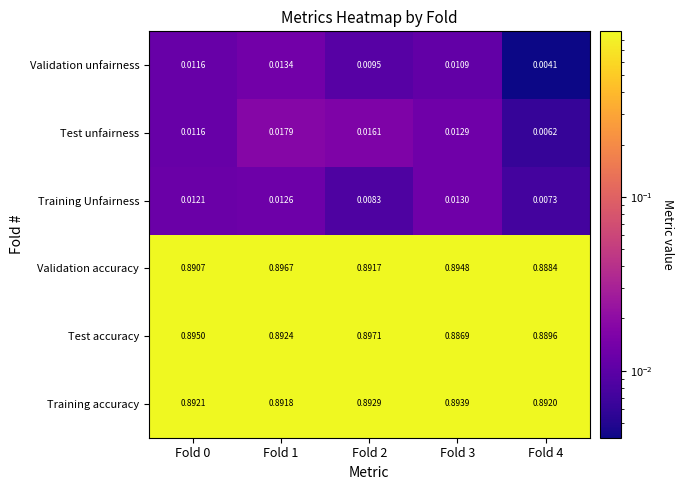

Which series has the largest total across all categories?

Training accuracy